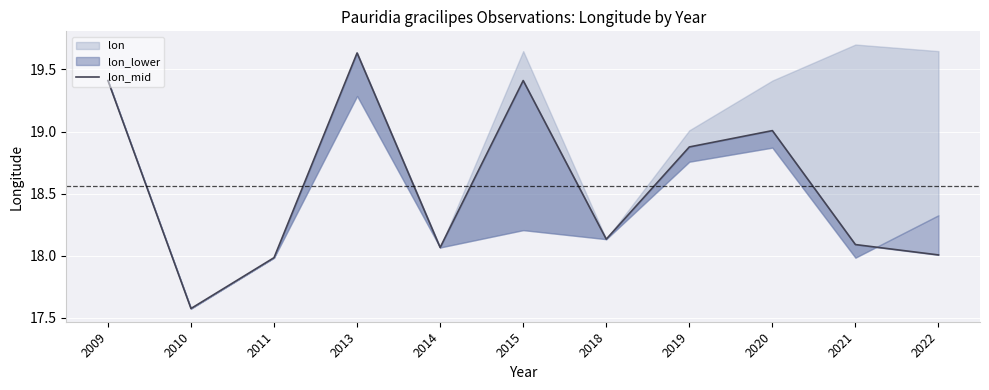

At which label does the data first exceed 18?

2009